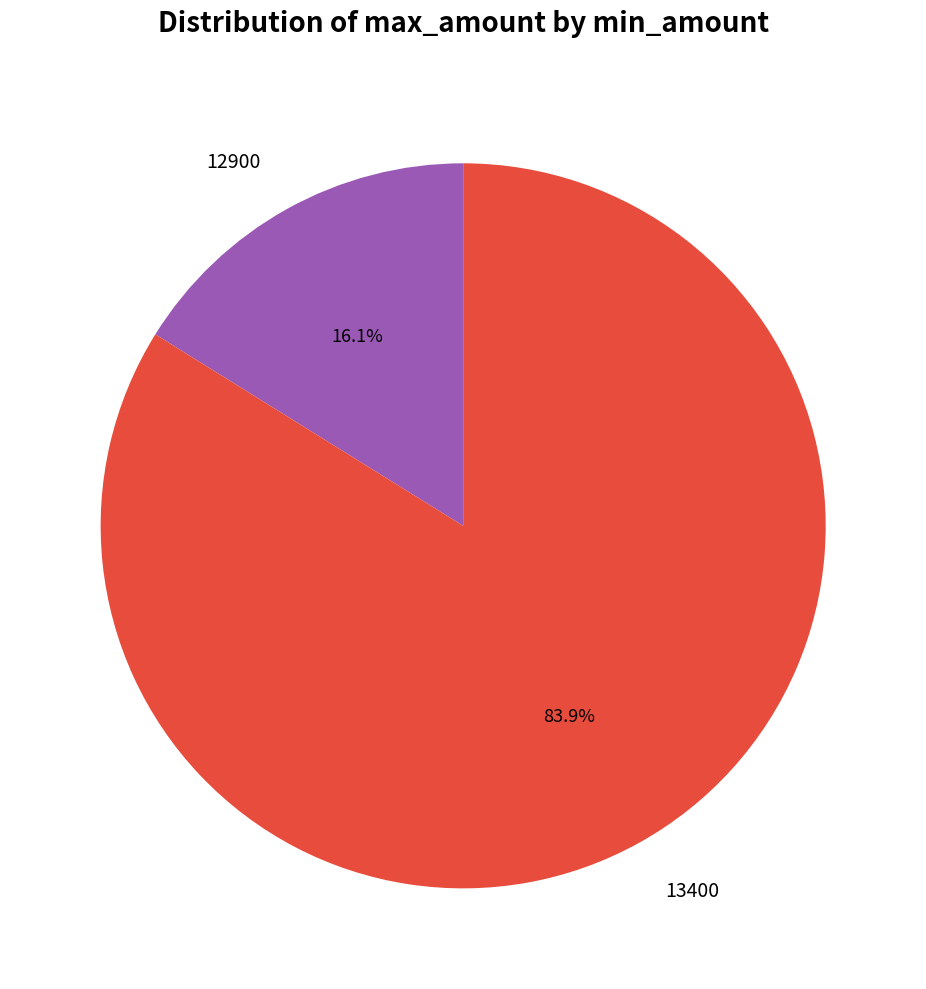

Is the sum of 13400 and 12900 greater than half?

Yes